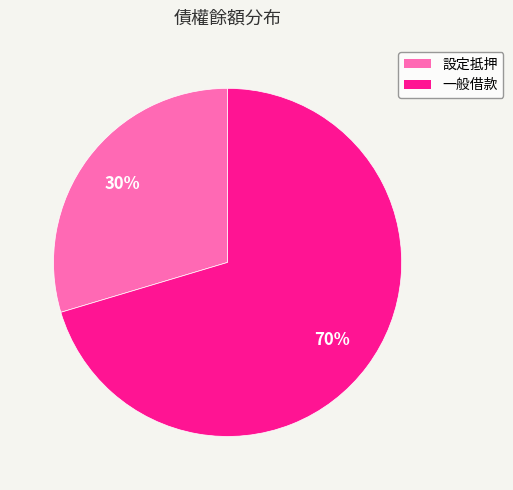

Is there any slice that represents more than half of the pie?

Yes